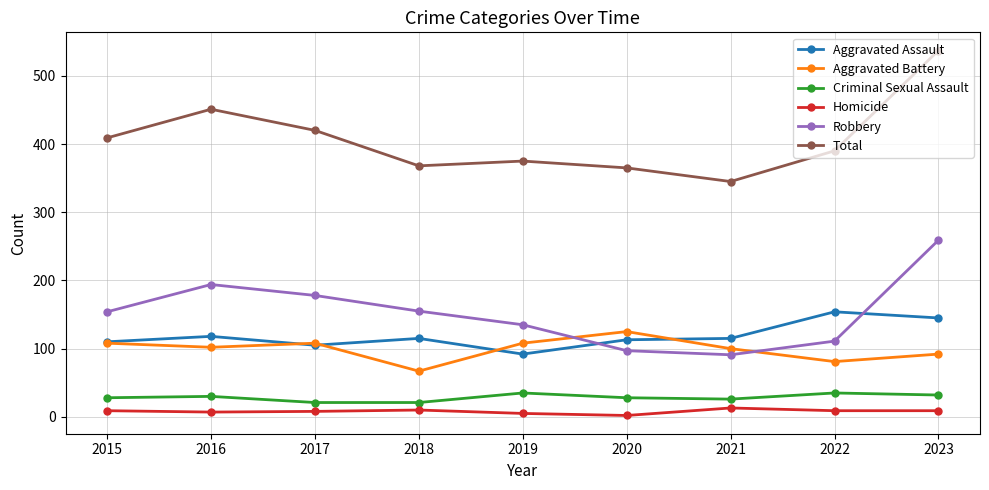

True or false: Total and Criminal Sexual Assault cross at least once.

False